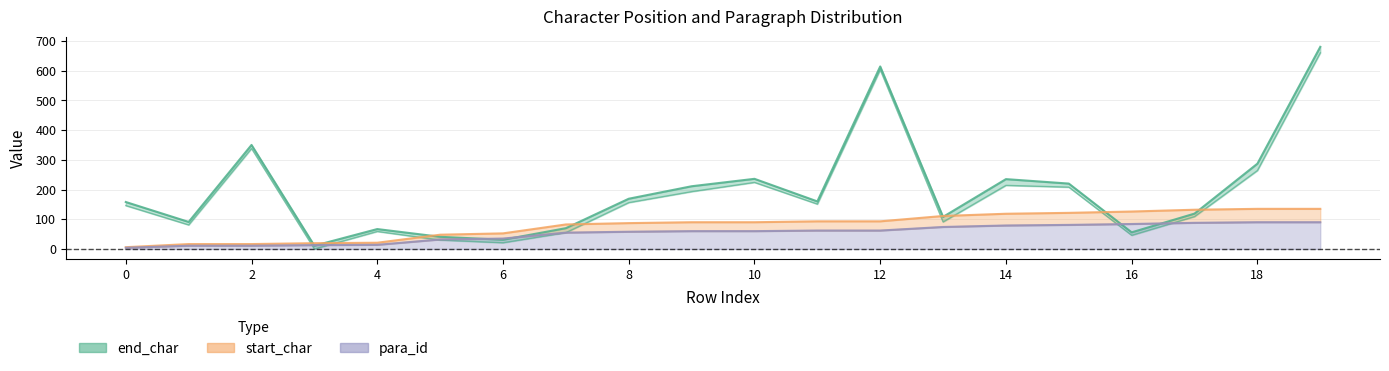

True or false: end_char has more than 1 interior local peaks.

True